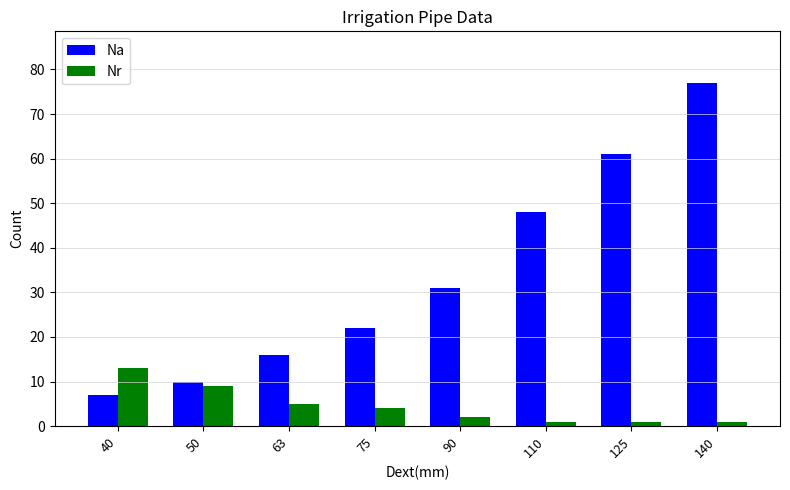

How many bars are there in total?

16